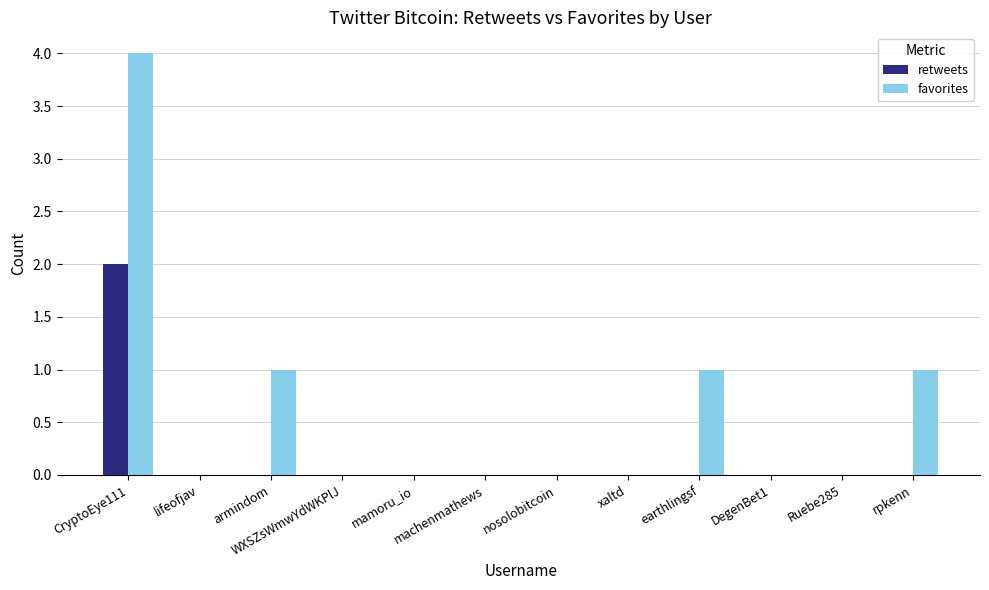

How many groups of bars are there?

12